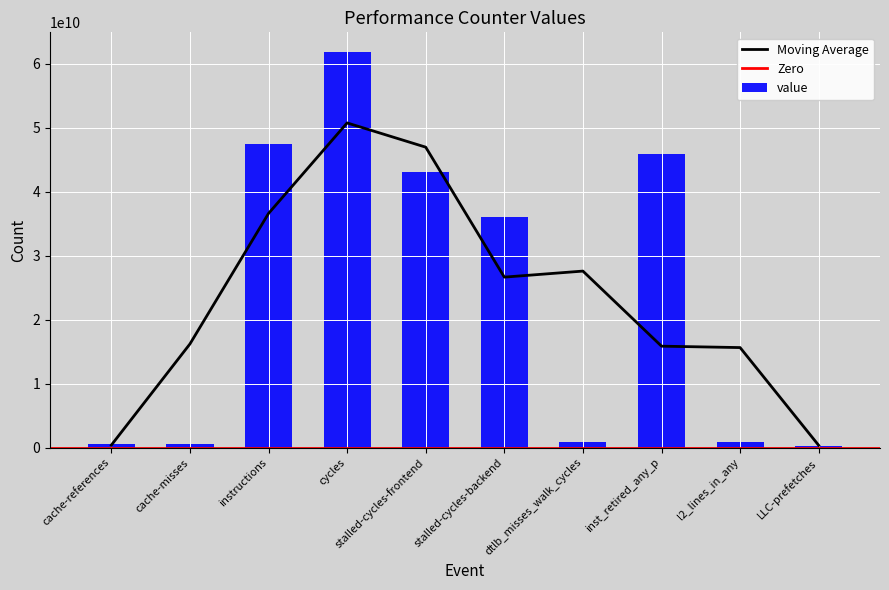

At which label is the value closest to 31025787108?

stalled-cycles-backend